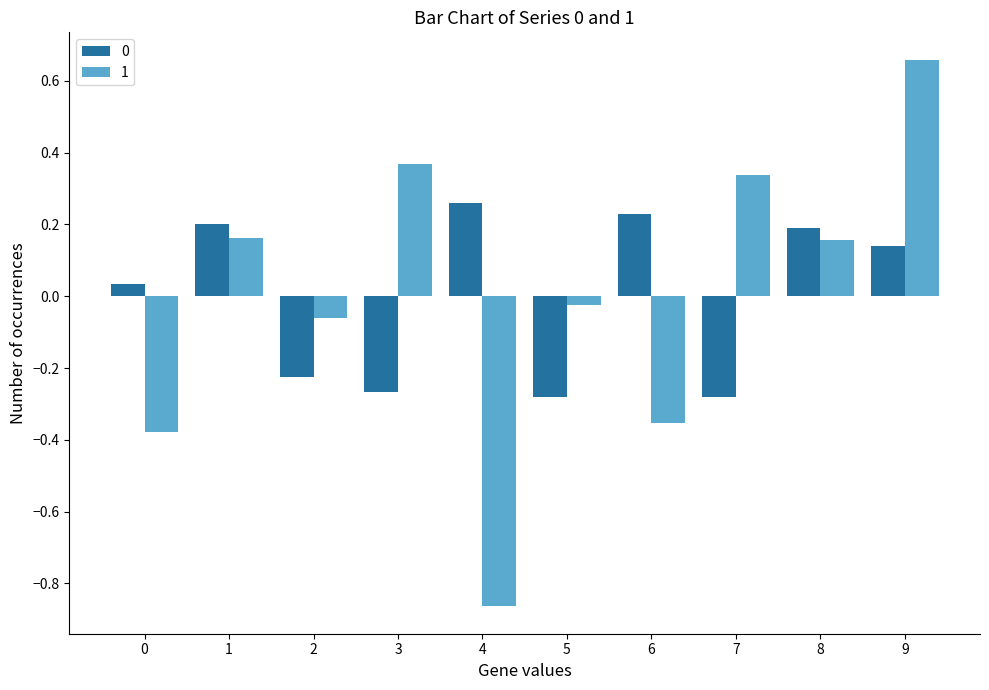

How many values in the 0 series exceed 0?

6